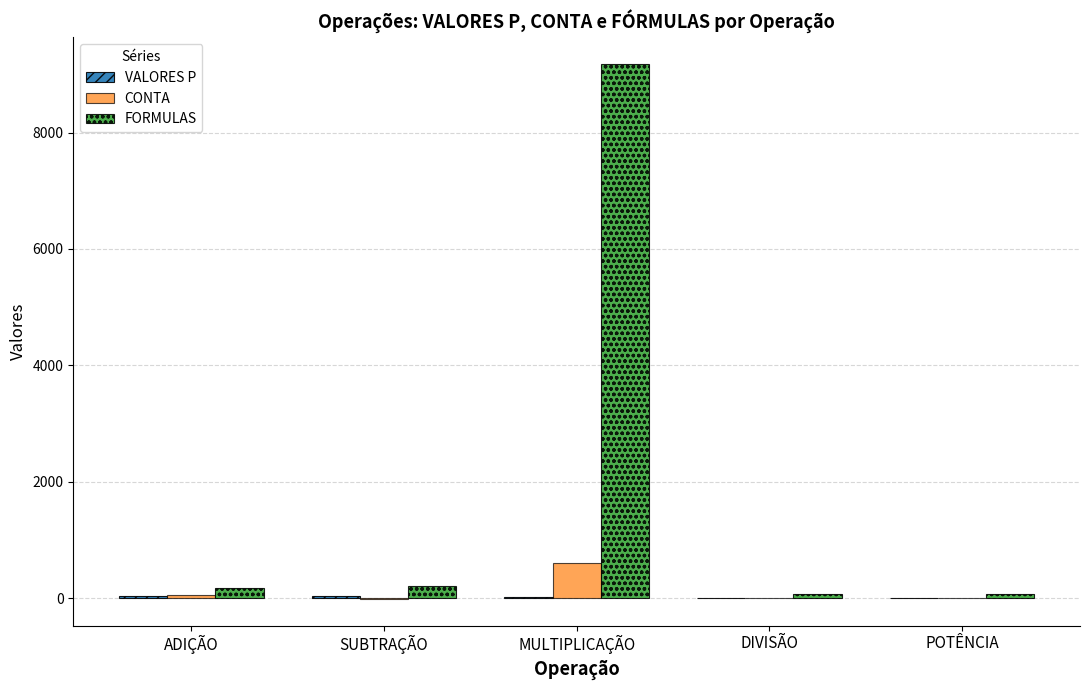

Which category has the highest value in the FORMULAS series?

MULTIPLICAÇÃO